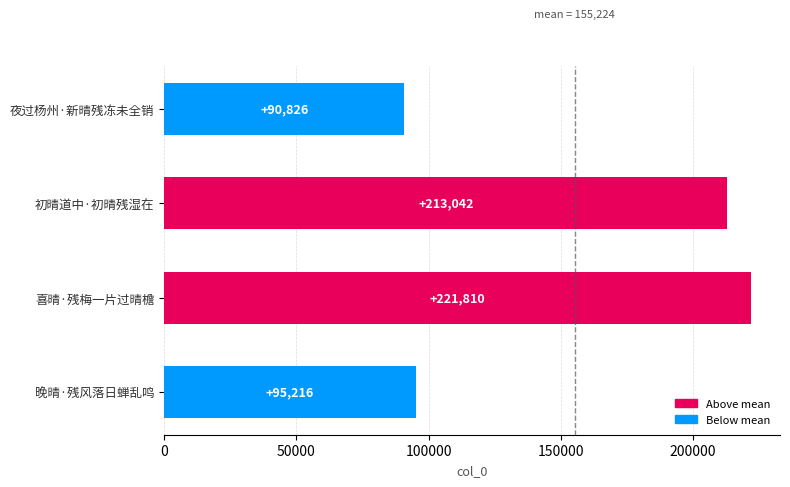

Where is the data nearest to the value 156318?

初晴道中·初晴残湿在